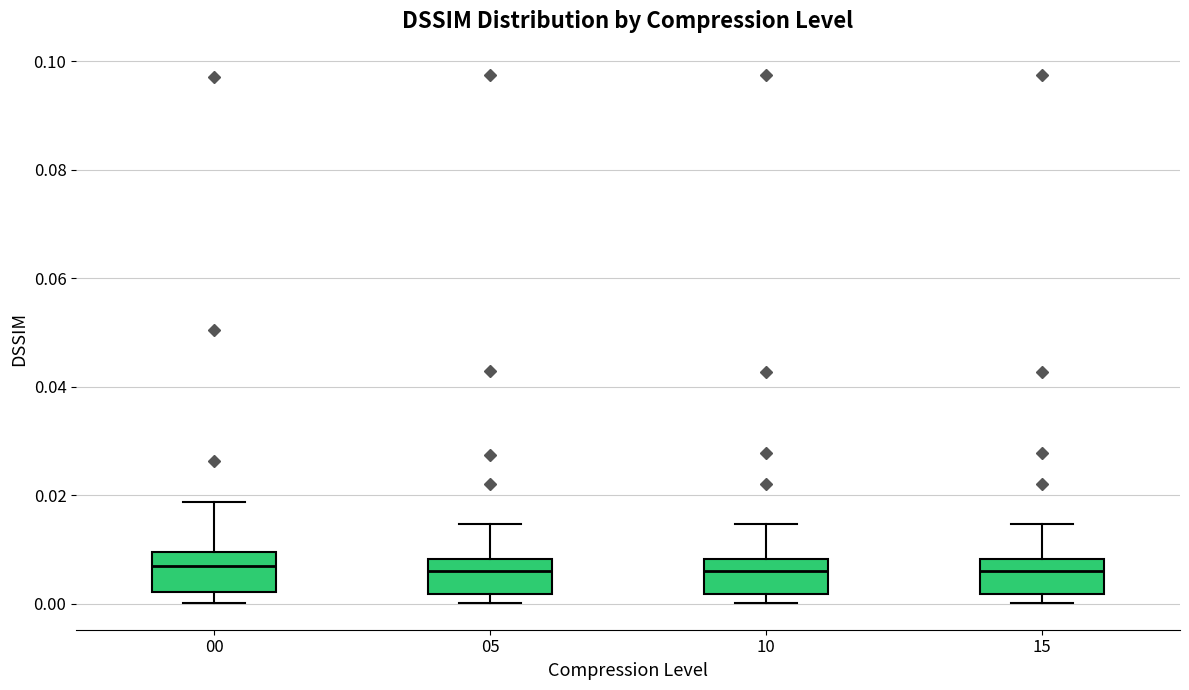

Where is the upper edge of the box at x = 05 on the y-axis? The values are not printed on the chart, so give them approximately, as read against the axis.

0.008